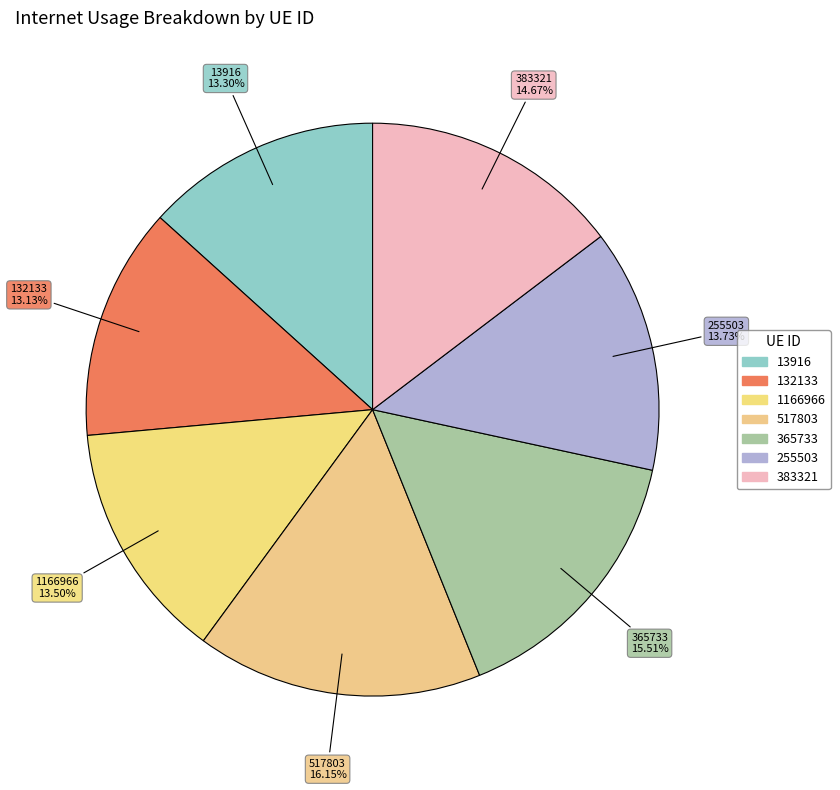

What is the total percentage of 13916 and 255503?

27.0%